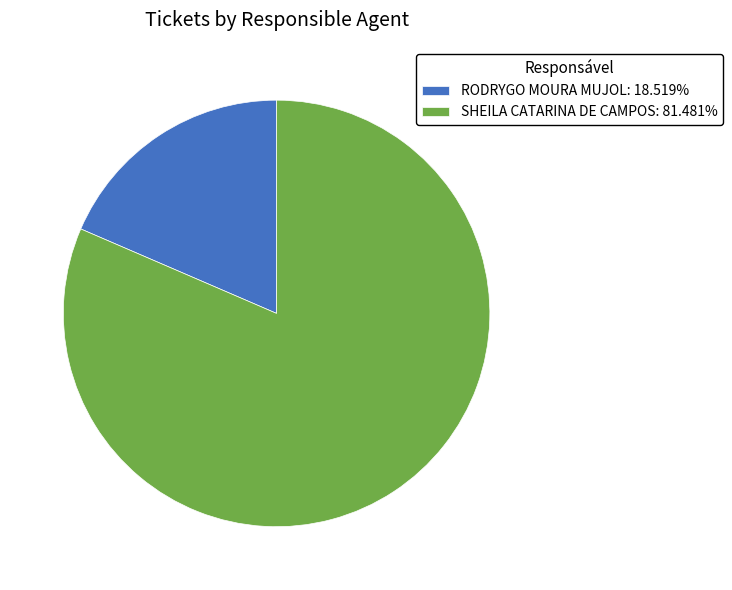

Which category has the smallest portion of the pie?

RODRYGO MOURA MUJOL